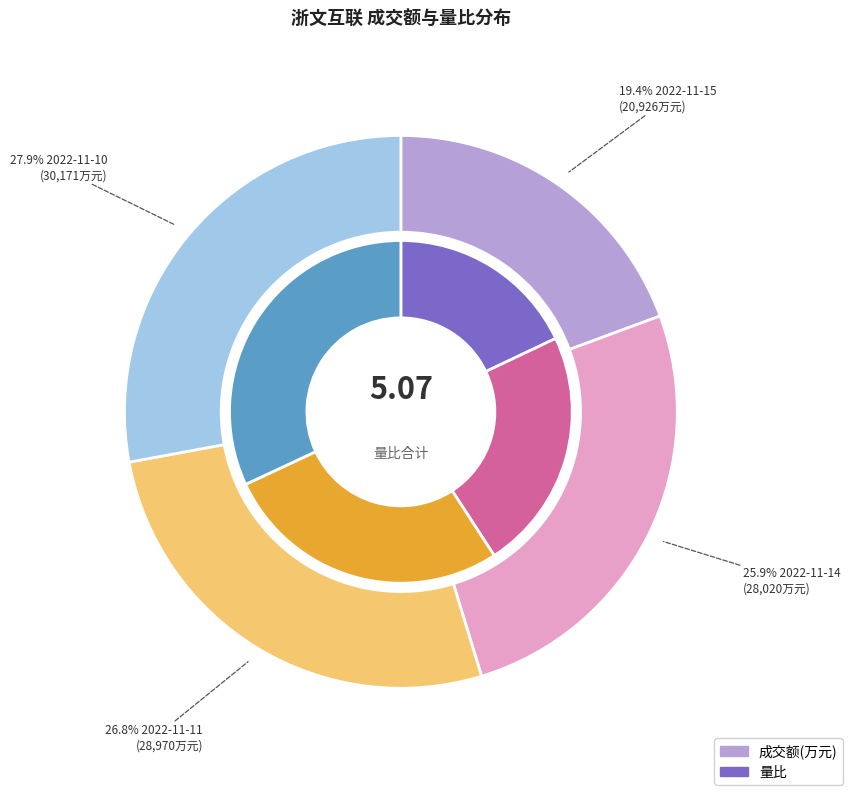

To the nearest percent, what portion does 2022-11-14 represent?

23%